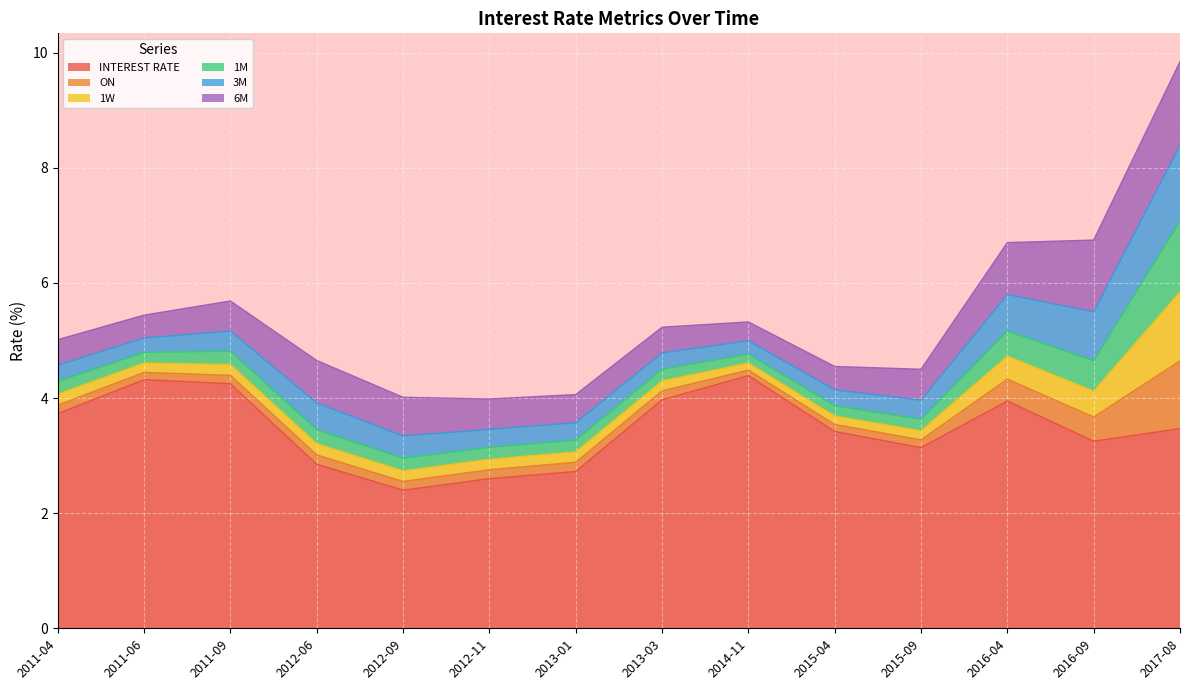

True or false: ON and 1M intersect in this chart.

False